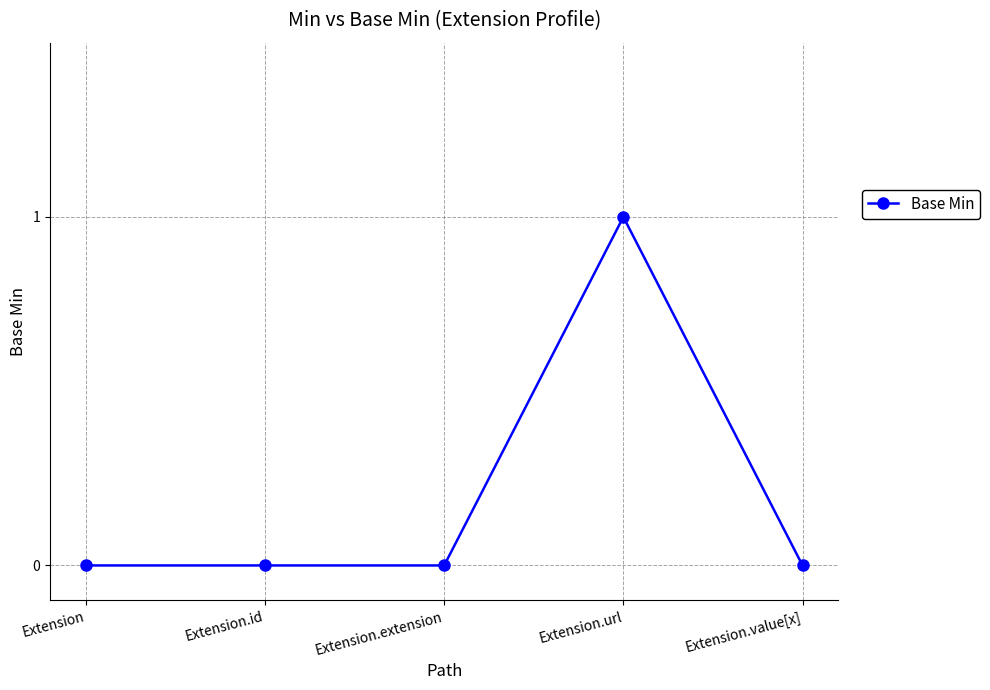

What position from the left is Extension?

1